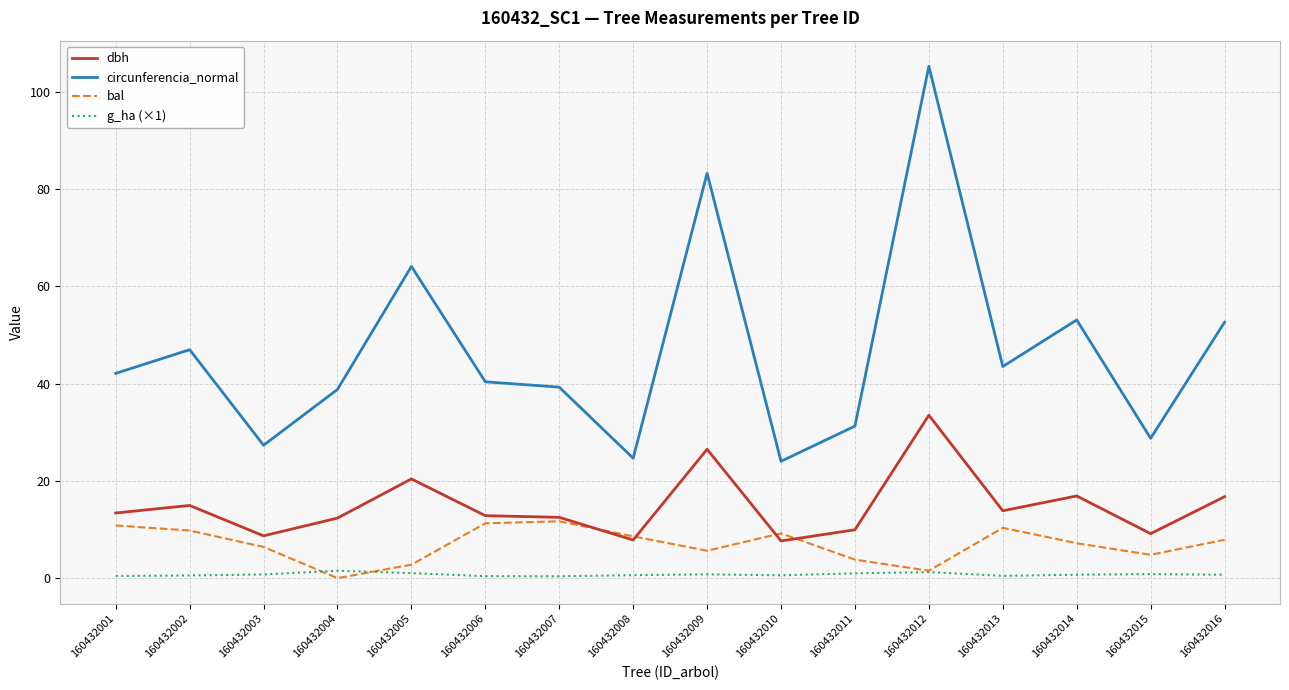

The dbh series shows 13.6 at 160432015. True or false?

False